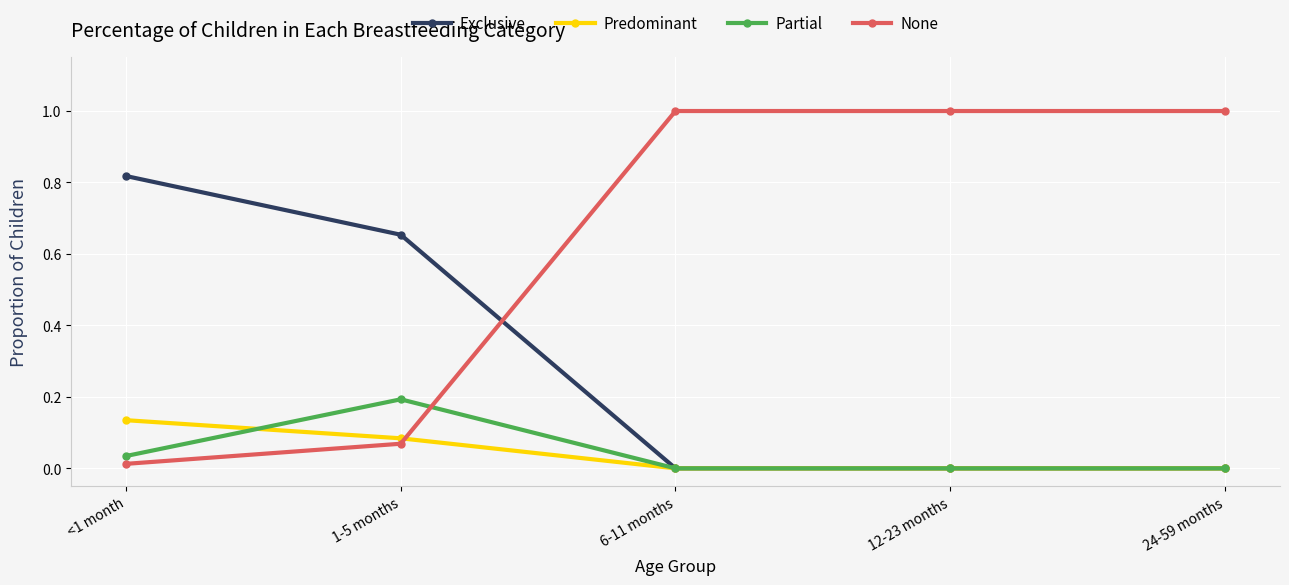

Which series has the widest spread of values?

None